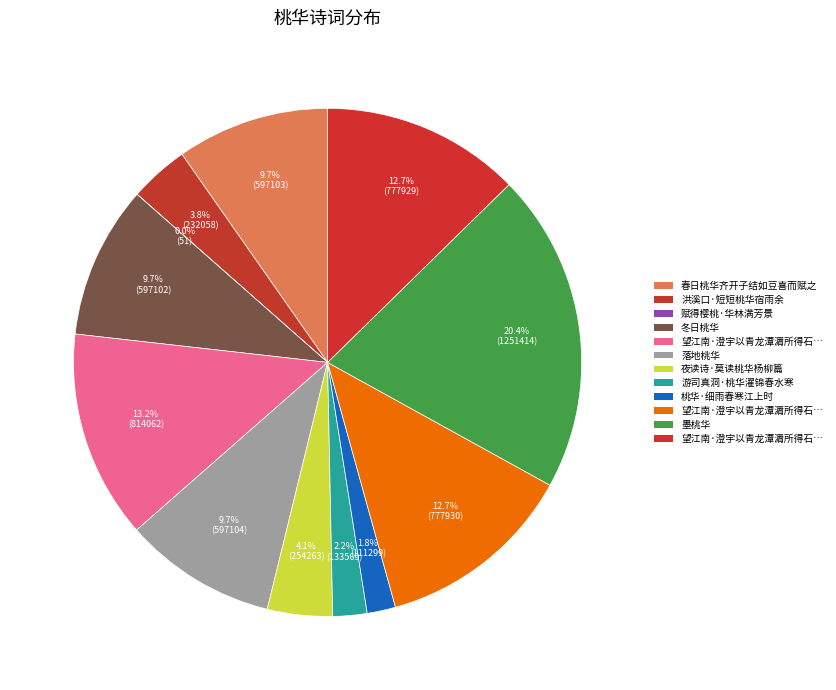

Does any single category account for the majority?

No